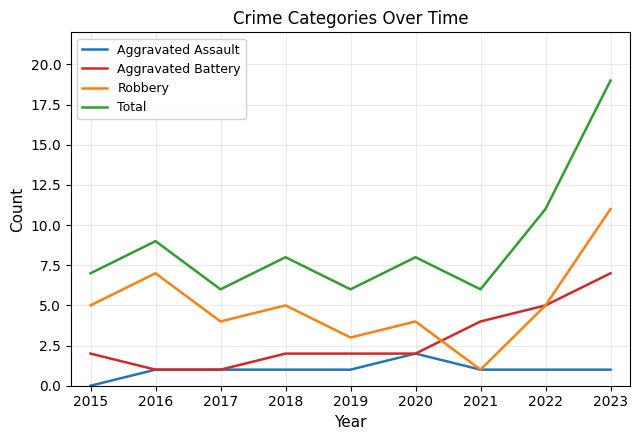

What is the difference between the second highest and minimum values in the Aggravated Assault series?

1